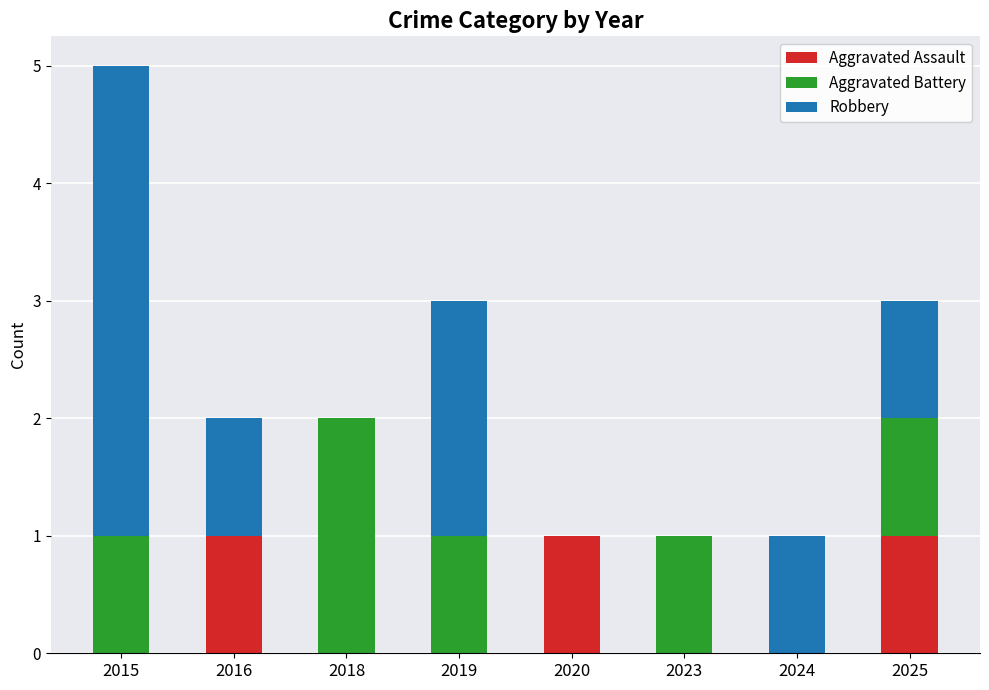

Reading left to right, list the values for the Aggravated Assault series.

2015=0	2016=1	2018=0	2019=0	2020=1	2023=0	2024=0	2025=1